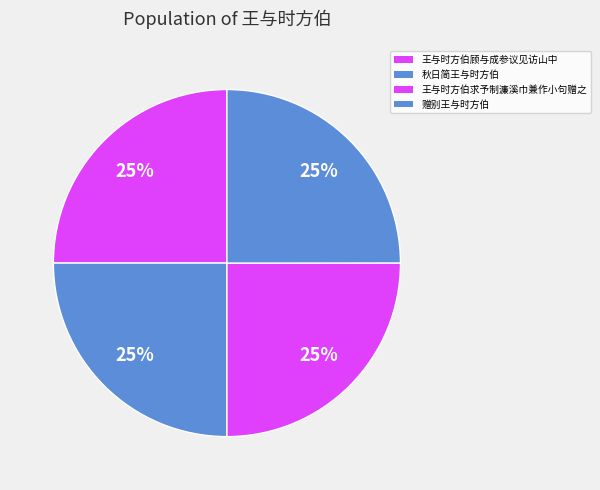

Between 王与时方伯求予制濂溪巾兼作小句赠之 and 王与时方伯顾与成参议见访山中, which is larger?

王与时方伯求予制濂溪巾兼作小句赠之